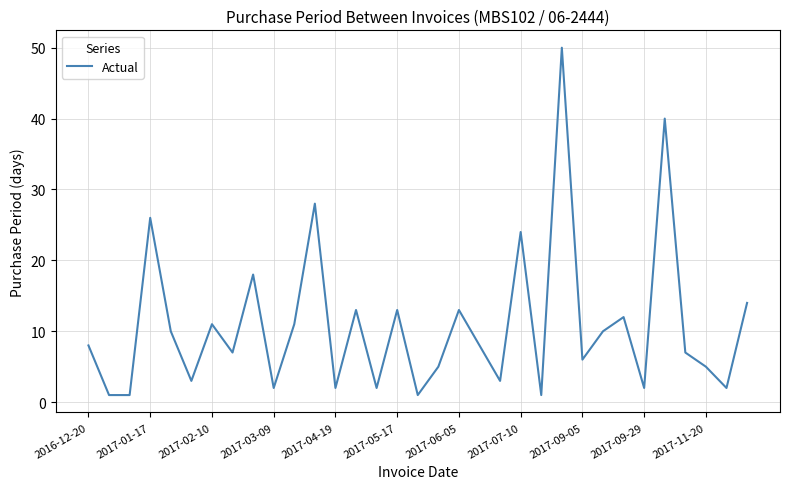

How many lines are shown in the chart?

1